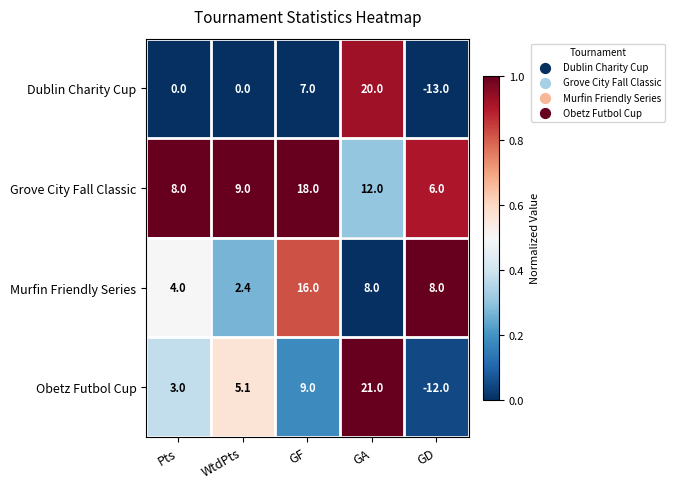

The value of Dublin Charity Cup at WtdPts is 0.0. True or false?

True